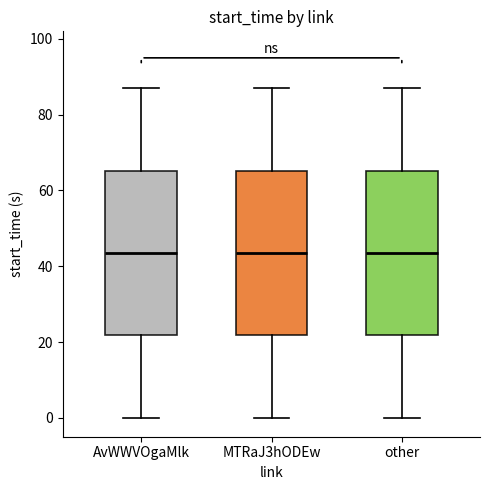

Reading left to right, read every box against the y-axis: the position of its median line, the range the box covers, and the ends of its whiskers. The values are not printed on the chart, so give them approximately, as read against the axis.

AvWWVOgaMlk: median 44, box 22 to 66, whiskers 0 to 88
MTRaJ3hODEw: median 44, box 22 to 66, whiskers 0 to 88
other: median 44, box 22 to 66, whiskers 0 to 88